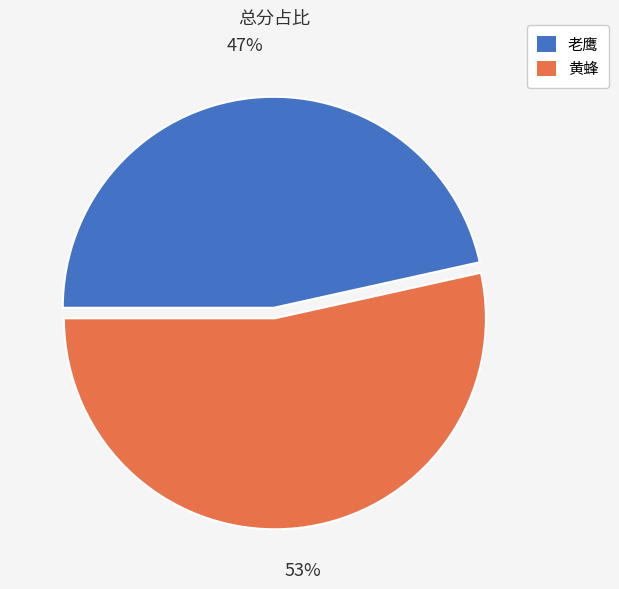

Is there a majority slice in this chart?

Yes